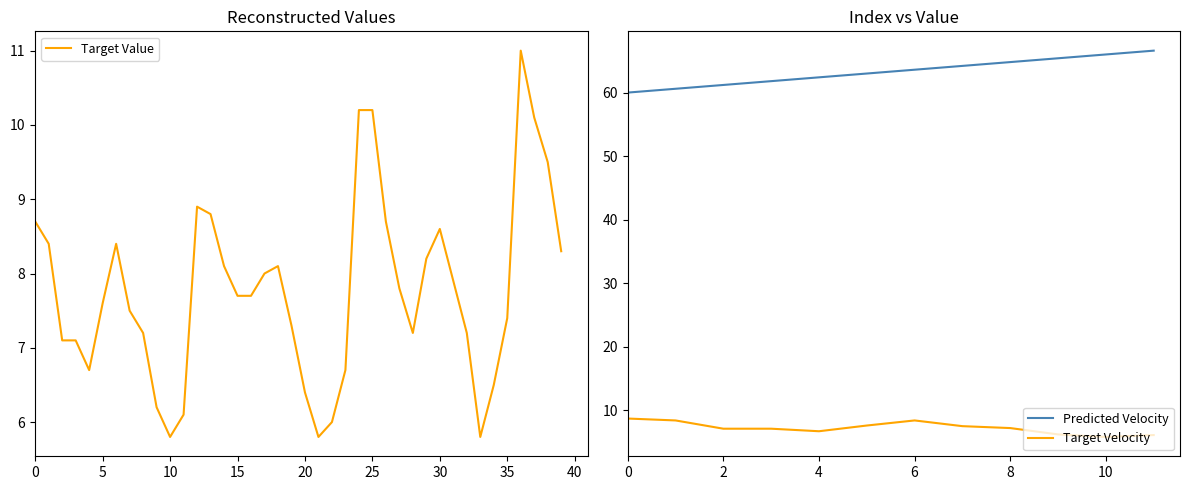

Is the value of Target Velocity at 0 greater than the value of Predicted Velocity at 4?

No